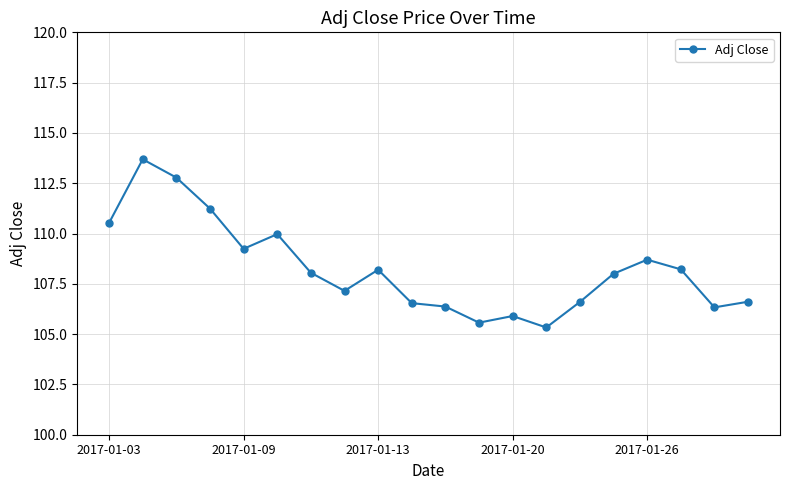

What is the value of the 9th point from the left?

108.2